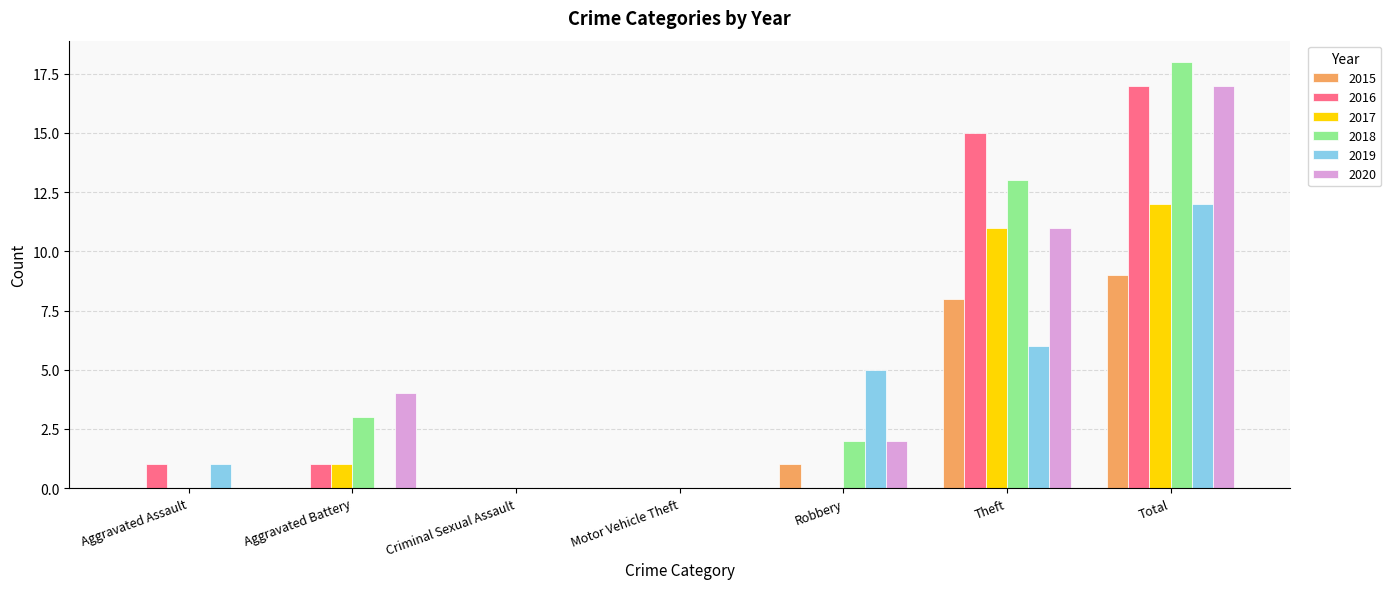

Is the value of 2019 at Total greater than the value of 2017 at Robbery?

Yes